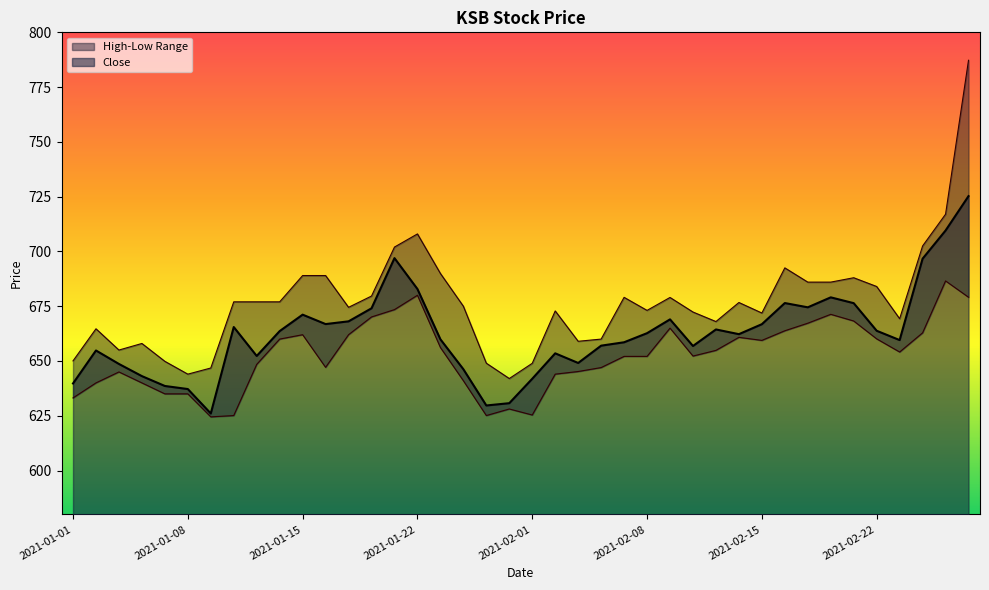

What is the difference between the highest and lowest values at 2021-01-19?

12.5